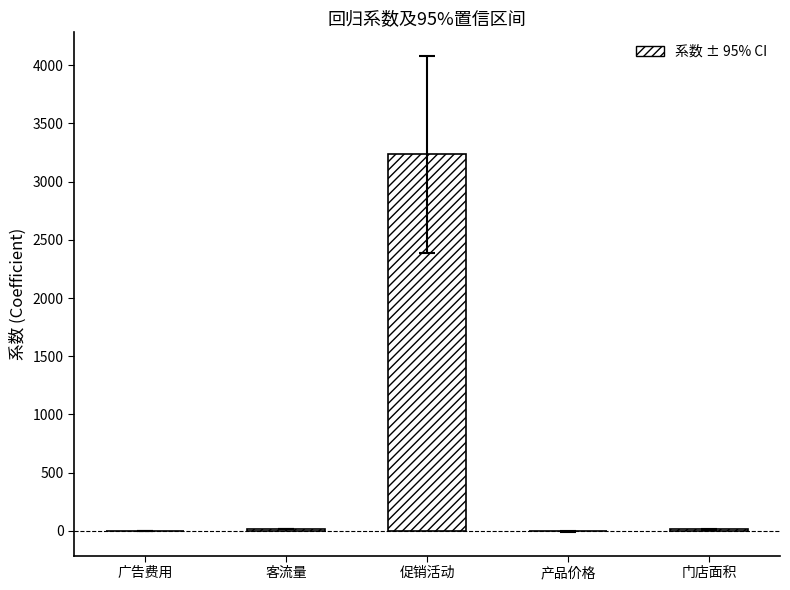

What is the maximum value shown in the chart?

3234.3